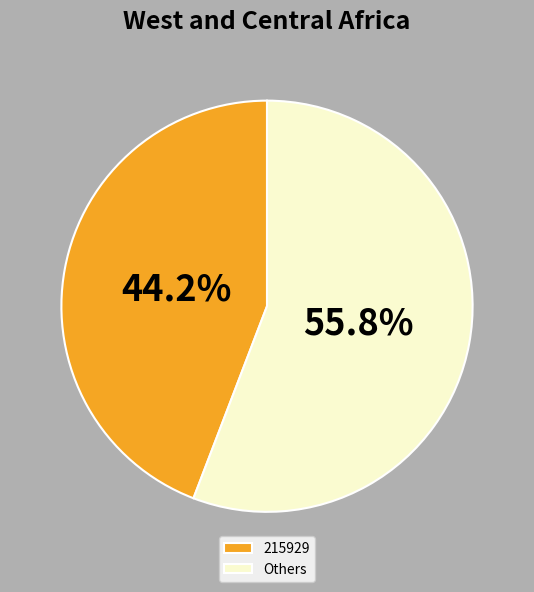

Rank the categories by value from highest to lowest.

Others, 215929